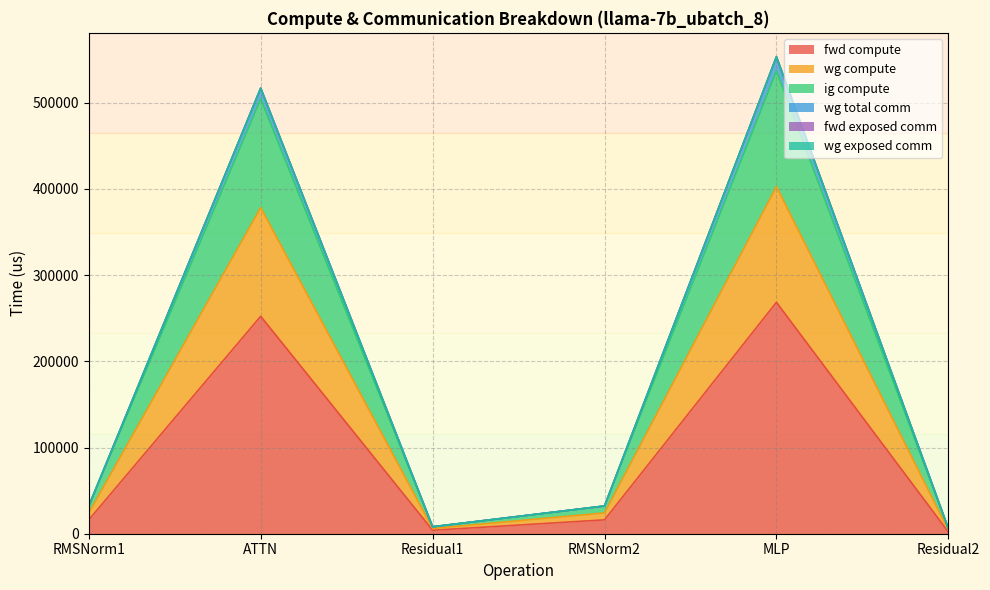

Is the value of wg total comm at Residual2 greater than the value of wg compute at Residual2?

No